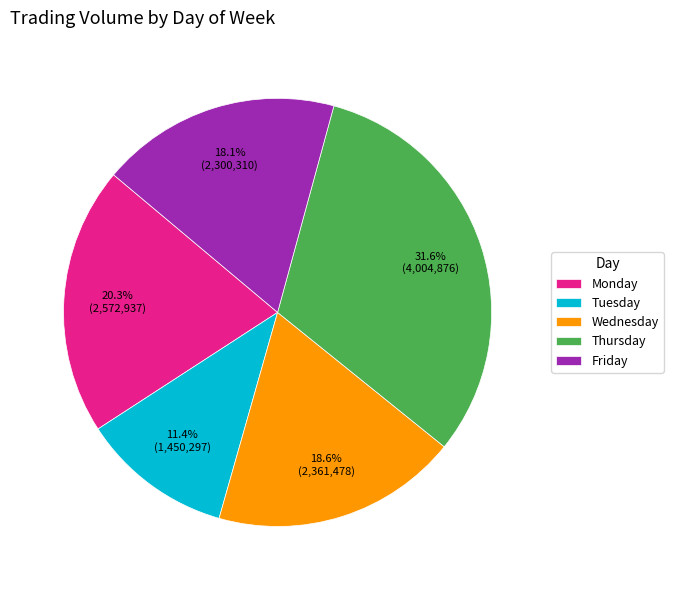

To the nearest percent, what percentage of the pie is Friday?

18%